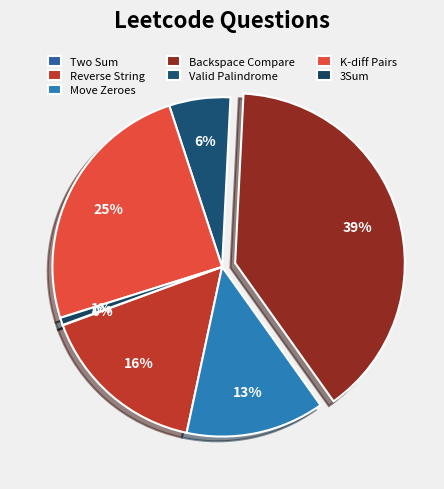

Is there any slice that represents more than half of the pie?

No